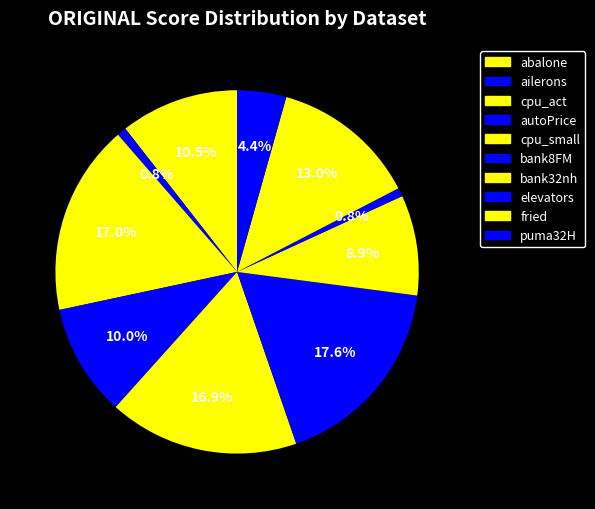

What percentage is the bank8FM slice, to the nearest percent?

18%